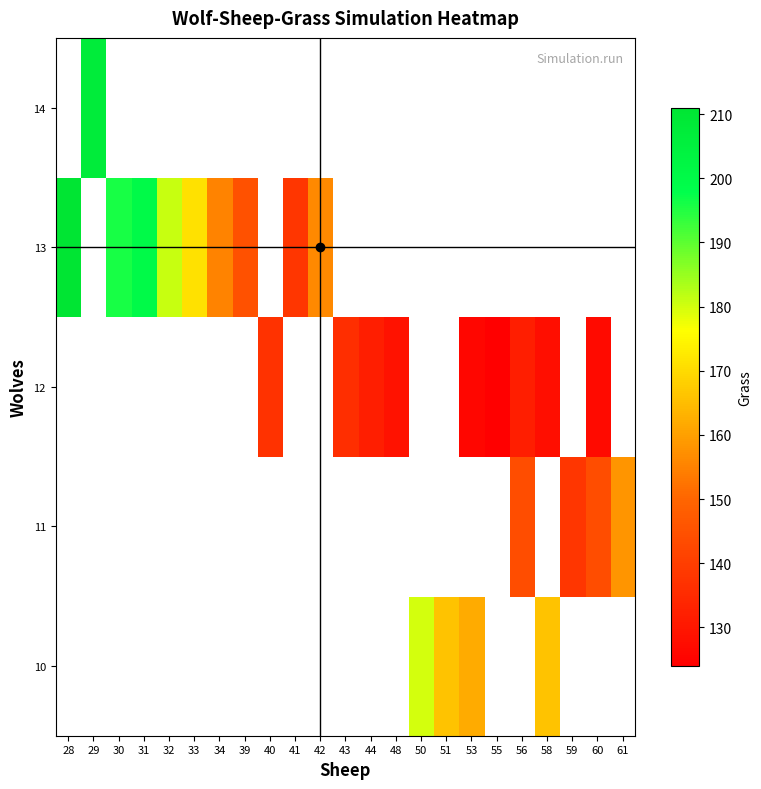

What is the minimum value shown in the chart?

124.0